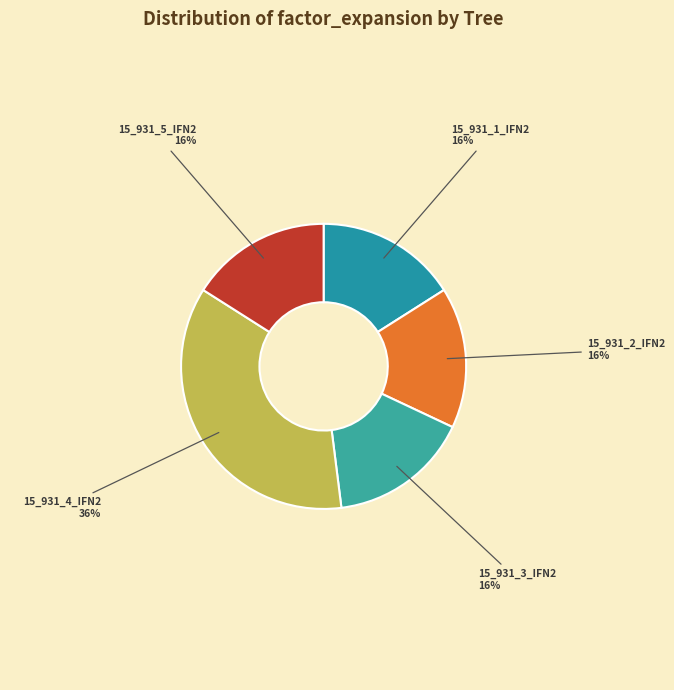

What is the largest slice in the pie chart?

15_931_4_IFN2